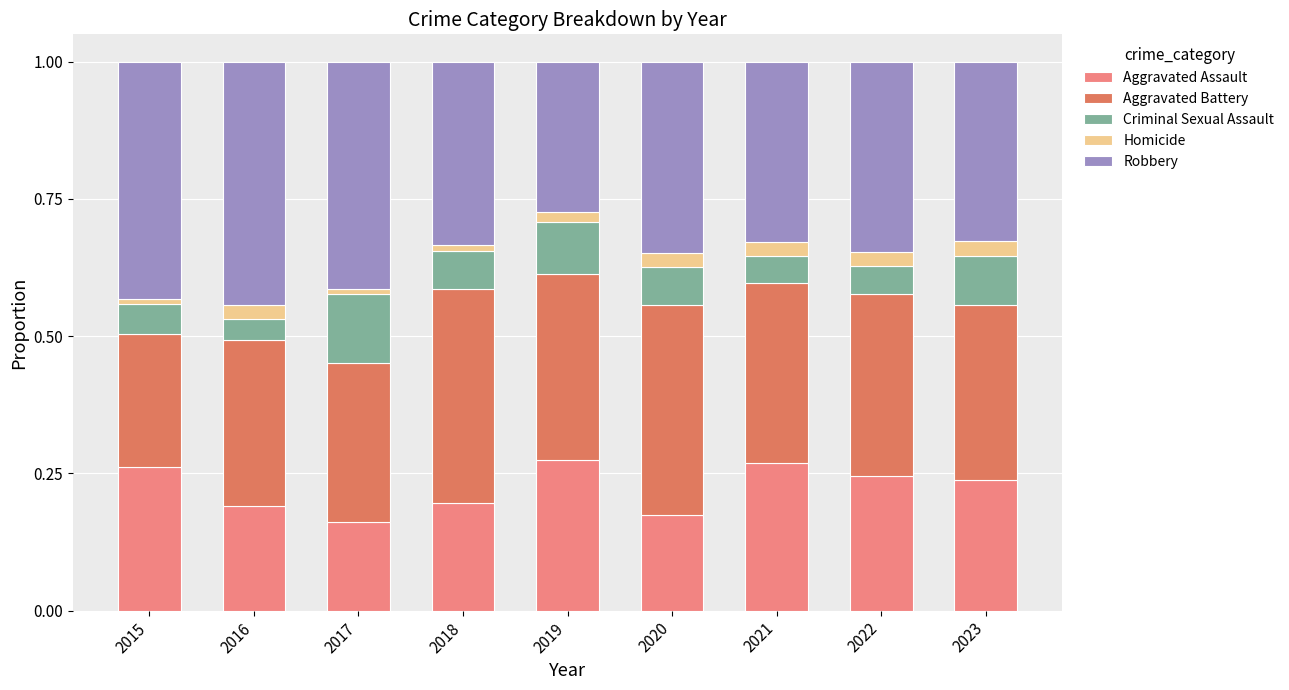

What is the total value across all series at 2021?

1.0